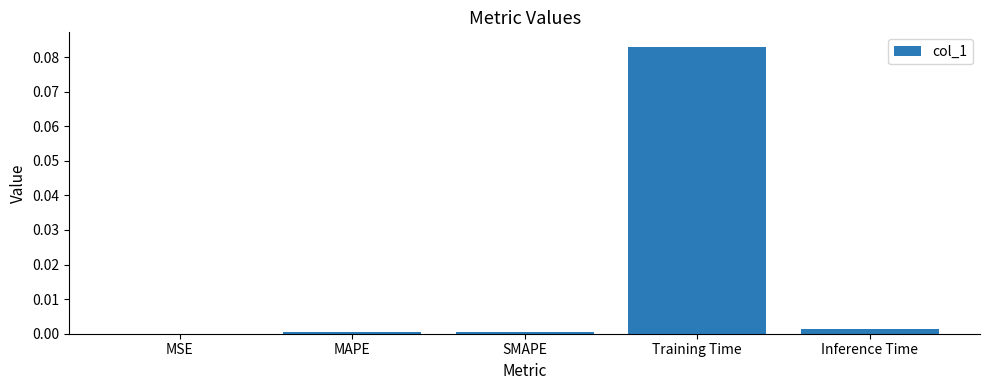

At which category does the chart reach its peak across all series?

Training Time